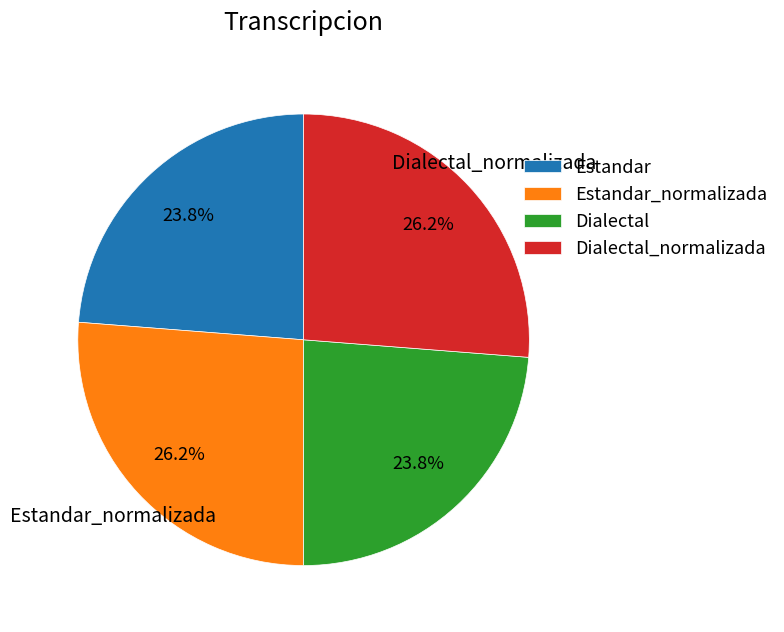

Approximately how many times larger is the value at Estandar_normalizada compared to Dialectal?

1.1